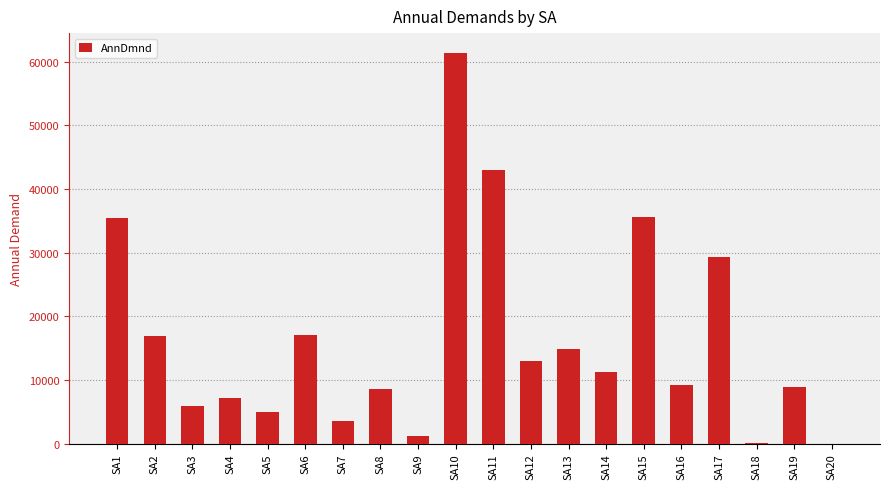

Between SA9 and SA18, which is larger?

SA9